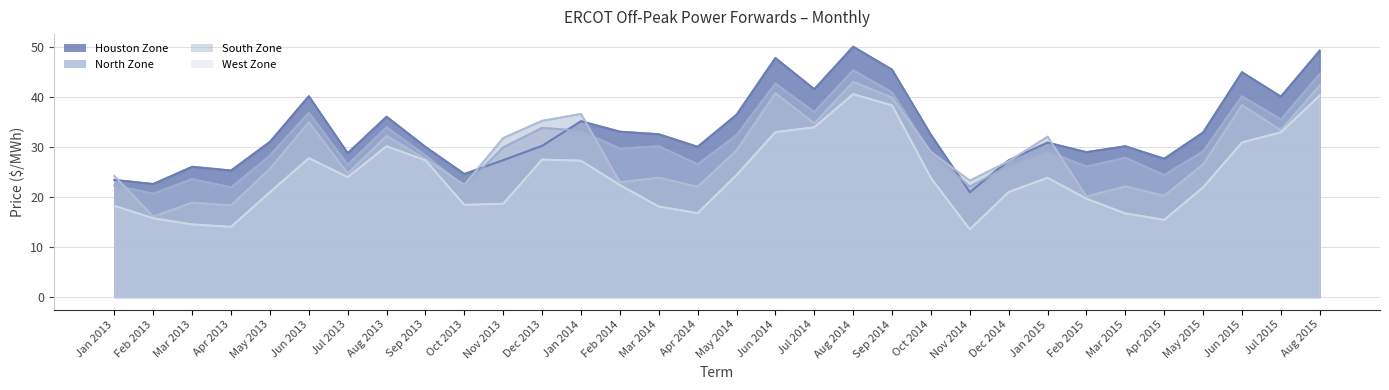

What position from the left is Nov 2013?

11